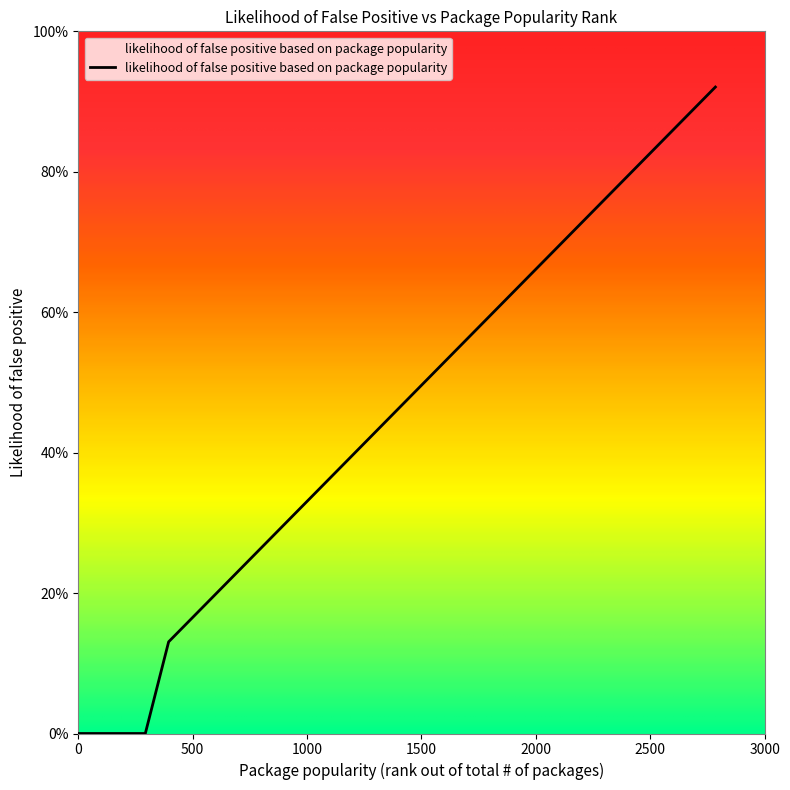

Reading left to right, what are all the values shown in this chart?

0.0	0.0	0.0	0.0	0.0	0.0	0.0	0.0	0.0	0.0	0.0	0.0	0.0	0.1	0.2	0.2	0.2	0.2	0.2	0.2	0.3	0.4	0.4	0.4	0.5	0.5	0.5	0.6	0.6	0.6	0.7	0.7	0.8	0.8	0.9	0.9